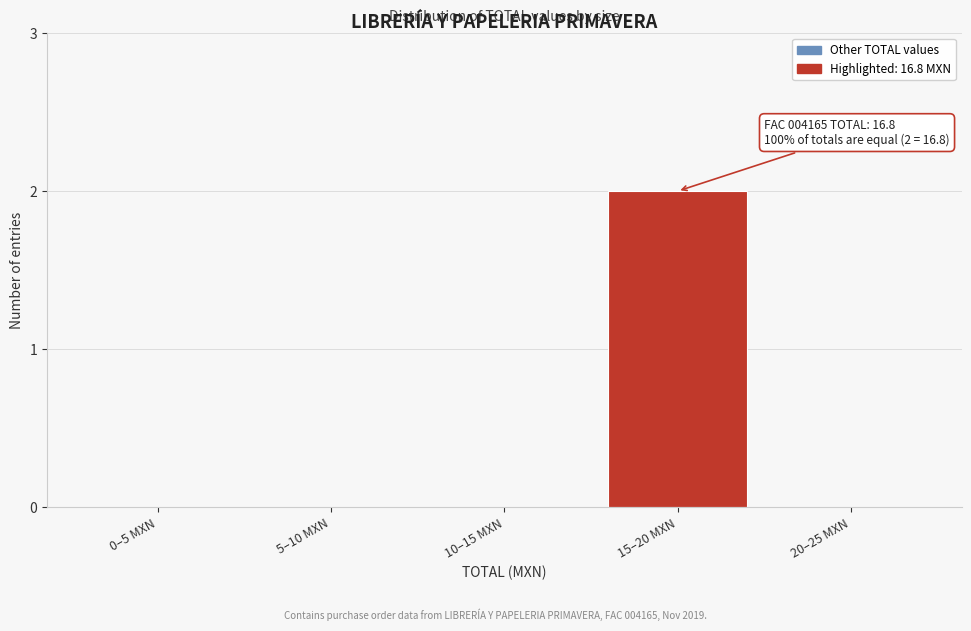

Reading left to right, transcribe all the data shown in this chart.

0–5 MXN=0	5–10 MXN=0	10–15 MXN=0	15–20 MXN=2	20–25 MXN=0